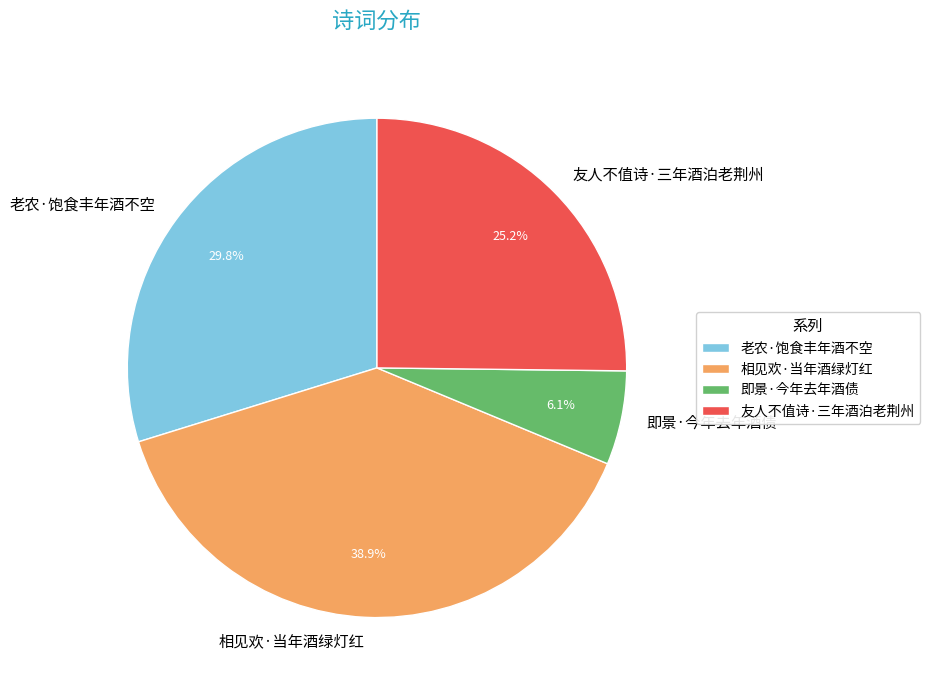

Does any single category account for the majority?

No